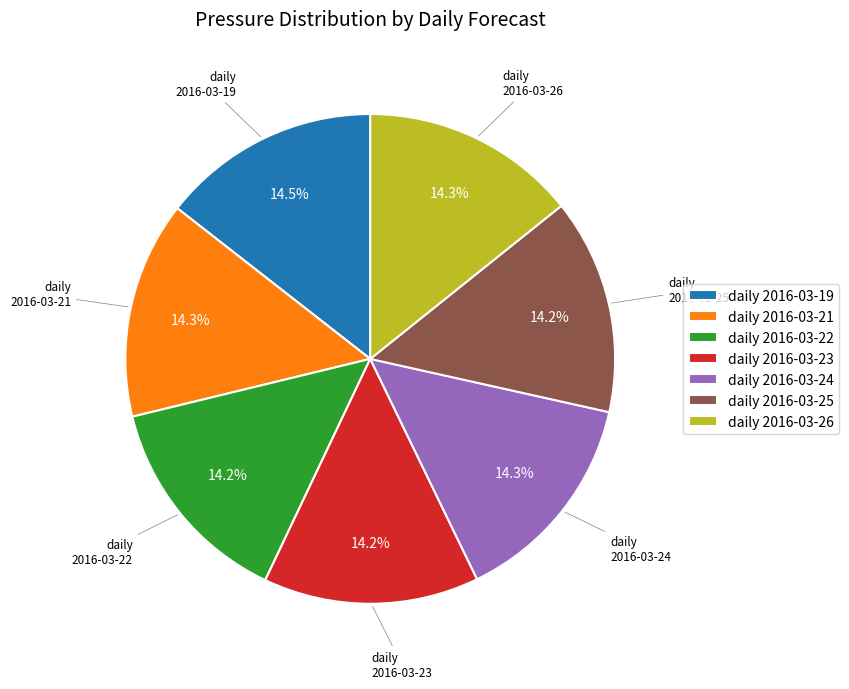

What is the ratio of the value at daily 2016-03-22 to the value at daily 2016-03-23?

1.0